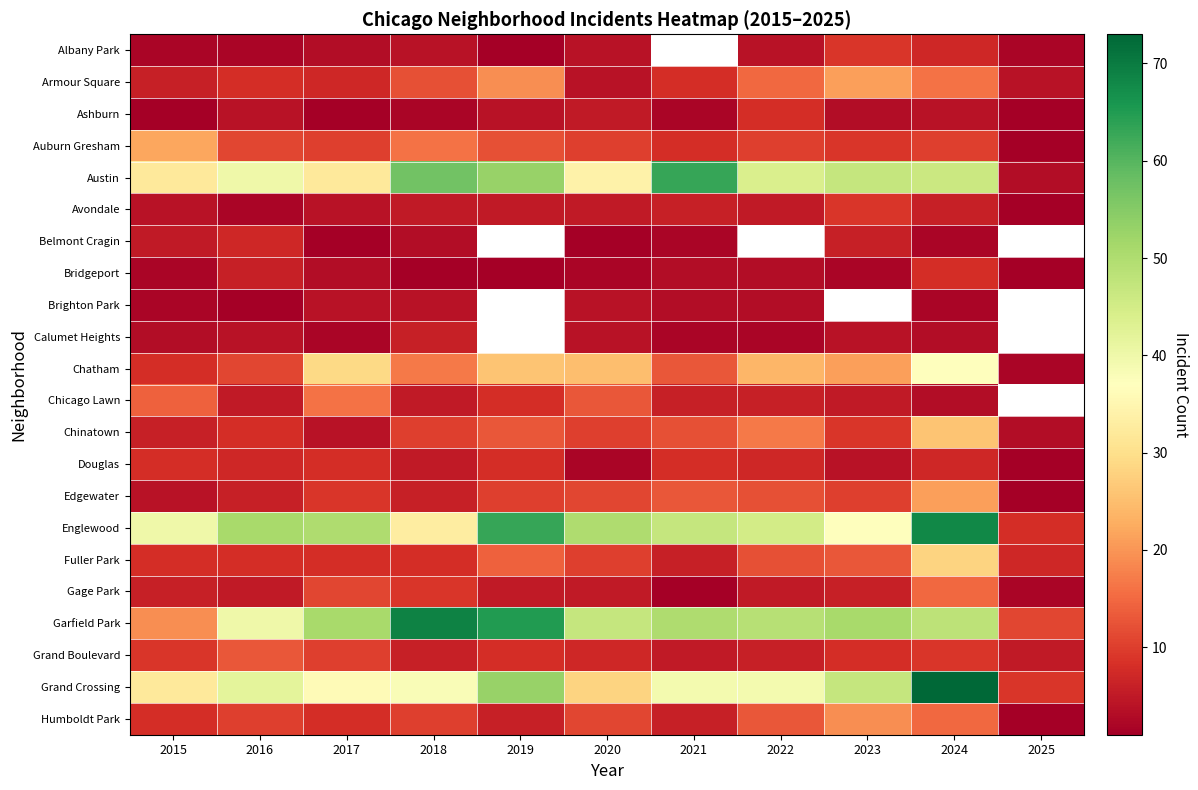

What is the difference between the maximum and minimum values in the Brighton Park series?

3.0